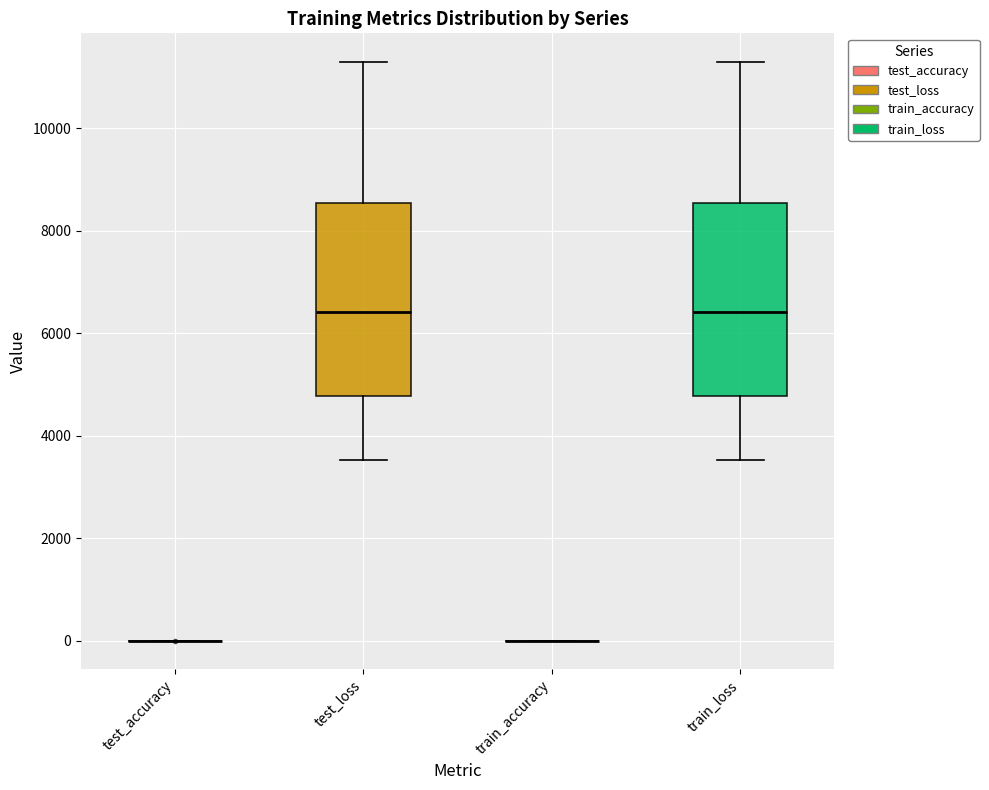

Reading left to right, transcribe this box plot: for each box, give where its median line is, the range the box spans, and where its two whiskers end, as read against the y-axis. The values are not printed on the chart, so give them approximately, as read against the axis.

test_accuracy: box collapsed to a line at 0, whiskers 0 to 0
test_loss: median 6400, box 4800 to 8600, whiskers 3600 to 11200
train_accuracy: box collapsed to a line at 0, whiskers 0 to 0
train_loss: median 6400, box 4800 to 8600, whiskers 3600 to 11200